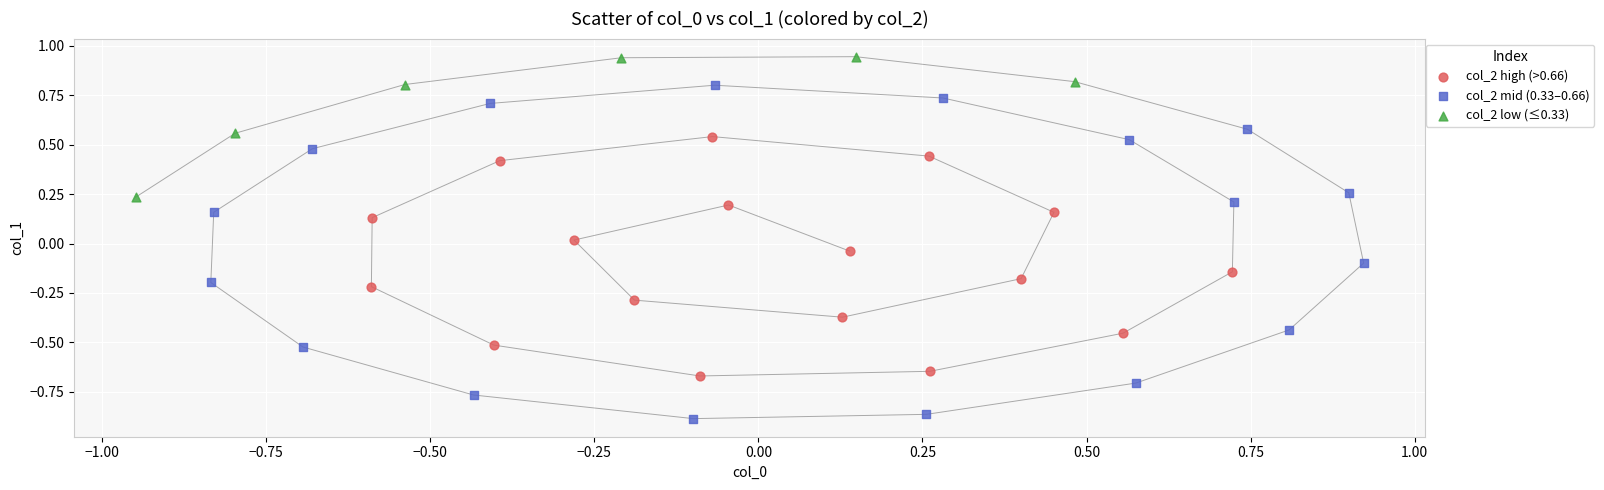

Which series contains the lowest Y value?

col_2 mid (0.33–0.66)